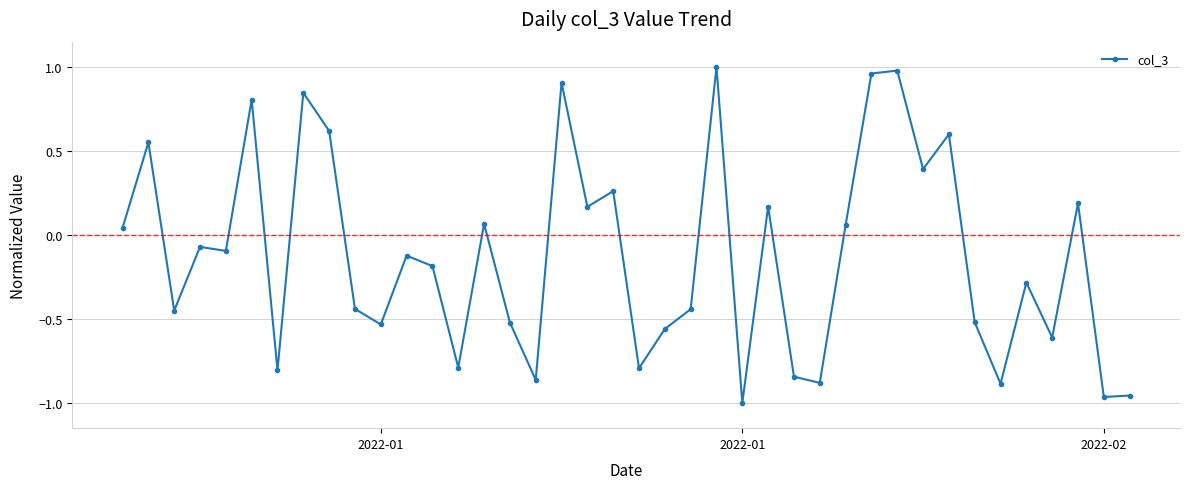

What is the sum of all values?

-5.0